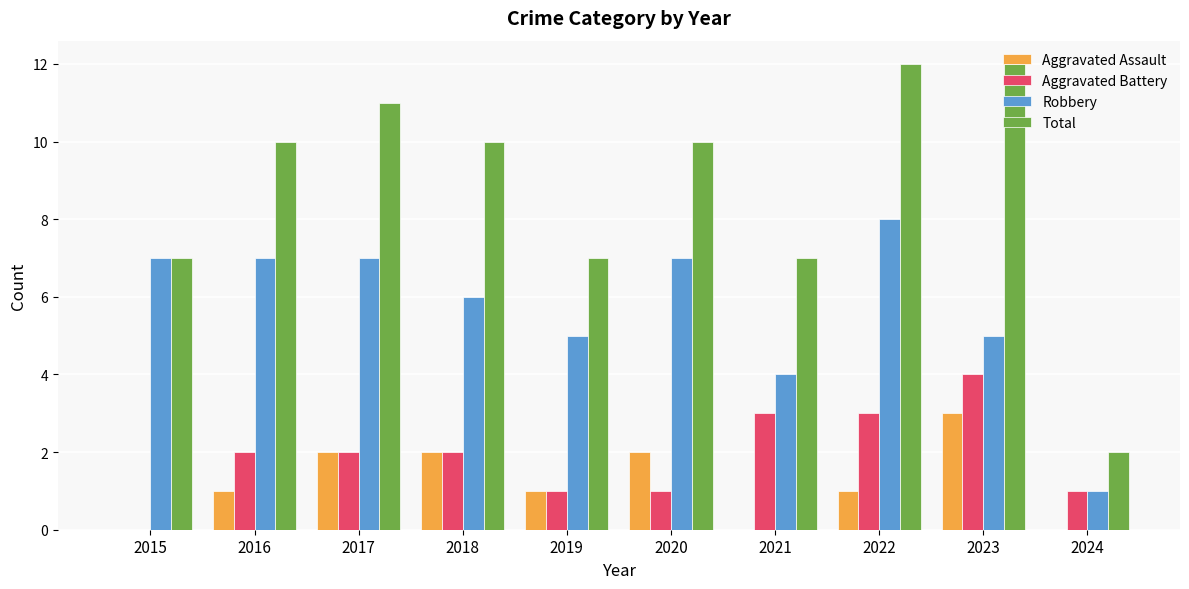

Which series has the largest range (max minus min)?

Total